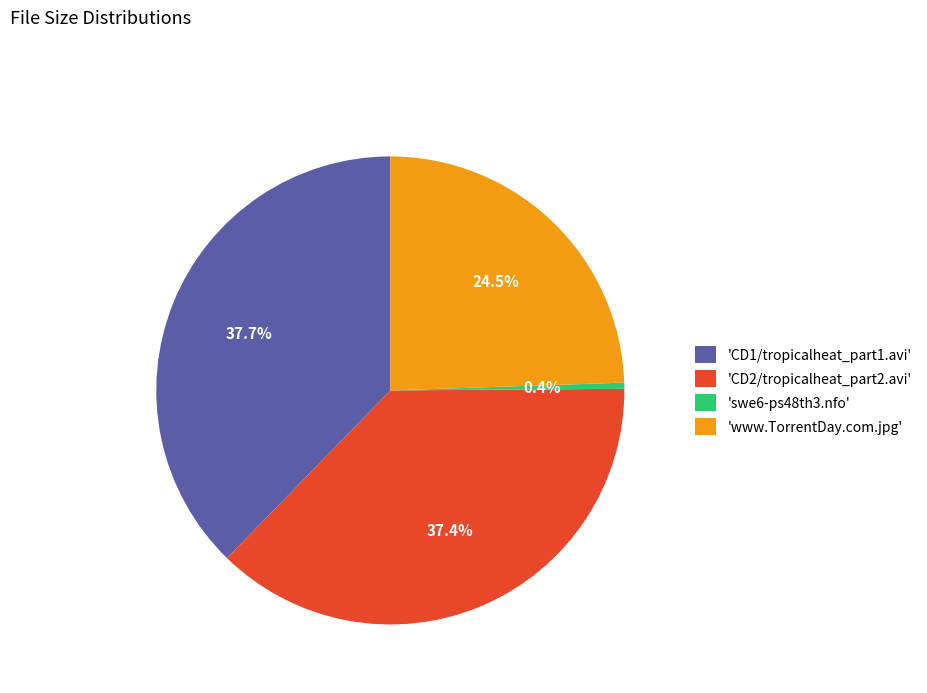

Is there any slice that represents more than half of the pie?

No